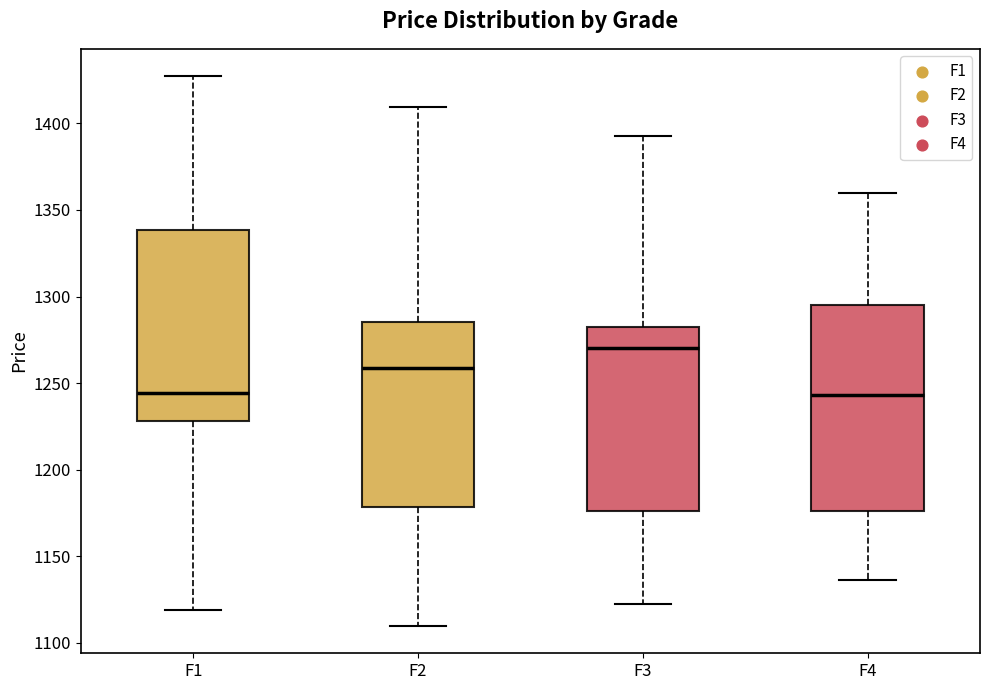

Reading left to right, transcribe this box plot: for each box, give where its median line is, the range the box spans, and where its two whiskers end, as read against the y-axis. The values are not printed on the chart, so give them approximately, as read against the axis.

F1: median 1245, box 1230 to 1340, whiskers 1120 to 1425
F2: median 1260, box 1180 to 1285, whiskers 1110 to 1410
F3: median 1270, box 1175 to 1285, whiskers 1120 to 1395
F4: median 1245, box 1175 to 1295, whiskers 1135 to 1360